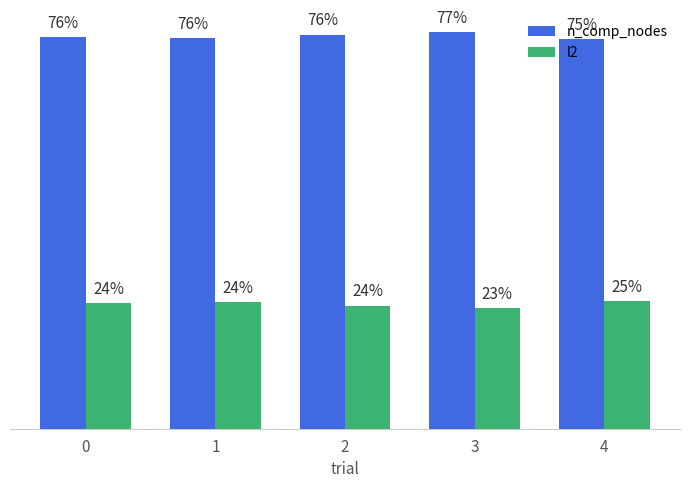

Is the value of l2 at 4 greater than the value of n_comp_nodes at 2?

No